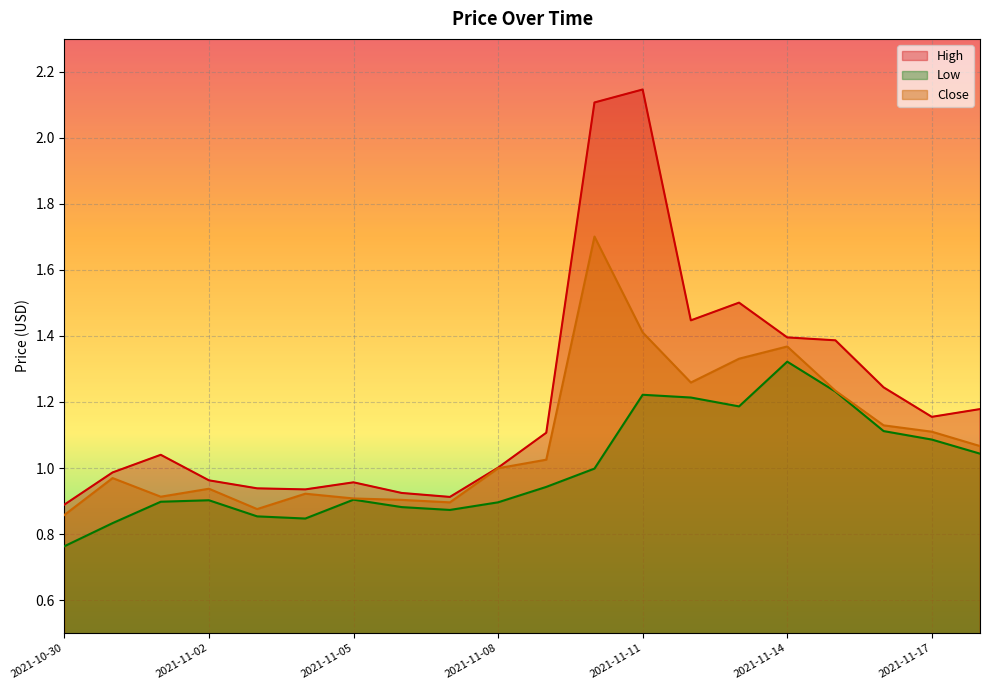

What is the smallest value displayed?

0.8